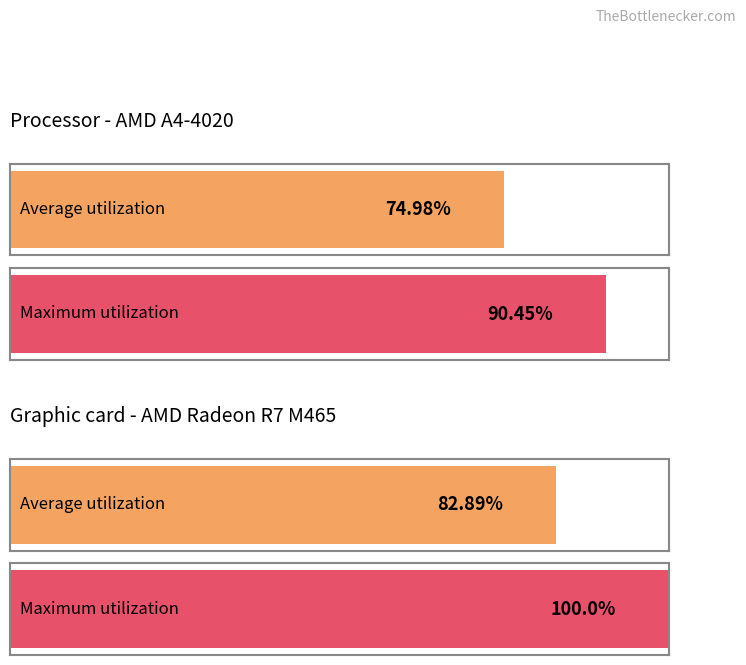

Which series has the largest range (max minus min)?

Maximum utilization